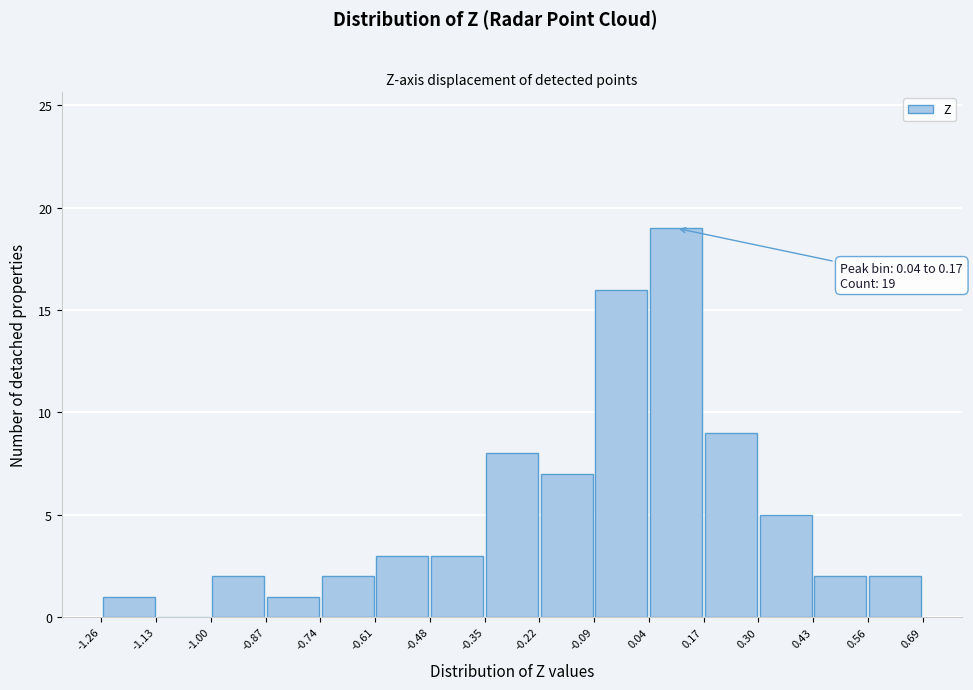

Which range on the x-axis has the tallest bar?

0.04 to 0.17